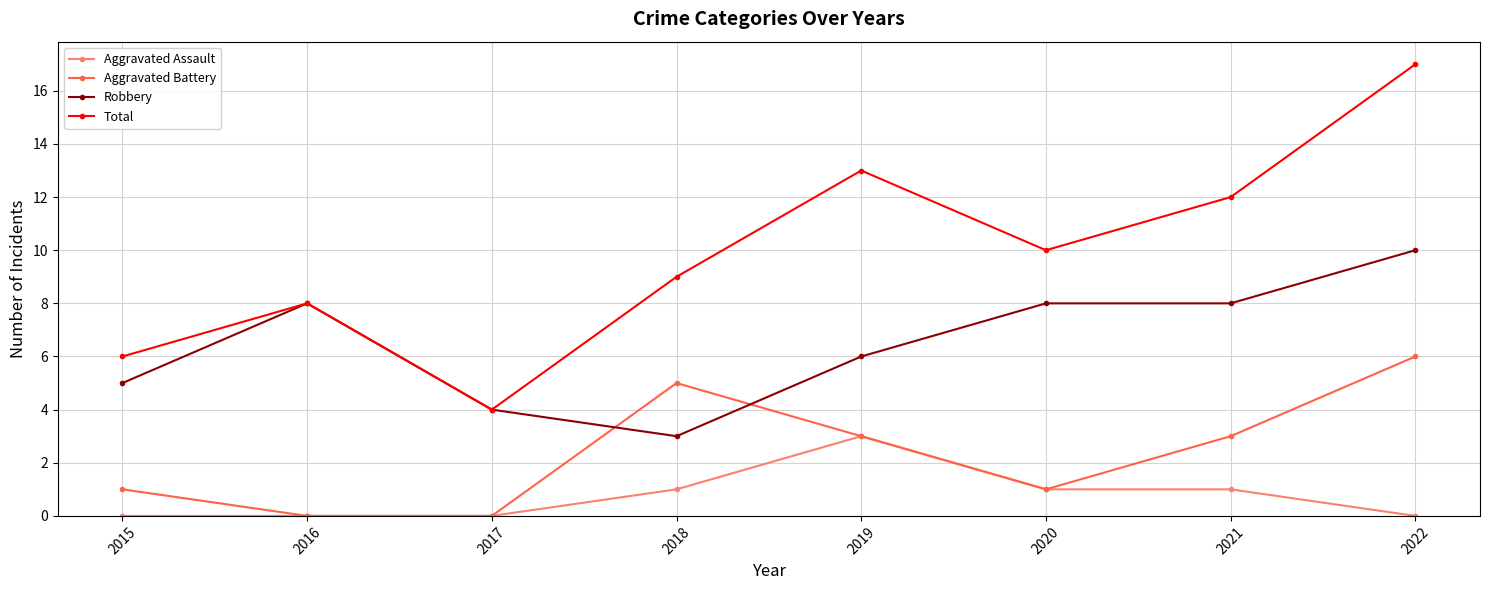

What is the spread (max minus min) of values at 2020?

9